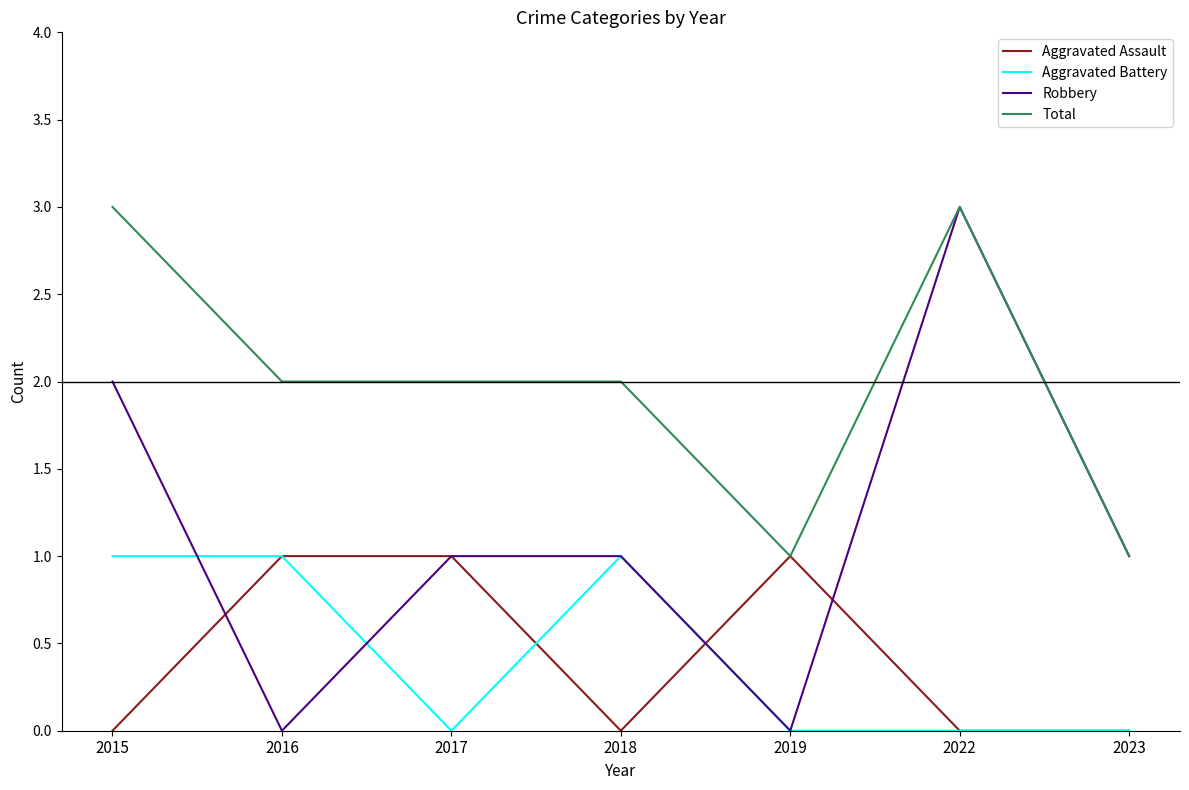

Count the Aggravated Assault values in the range 0 to 1.

7